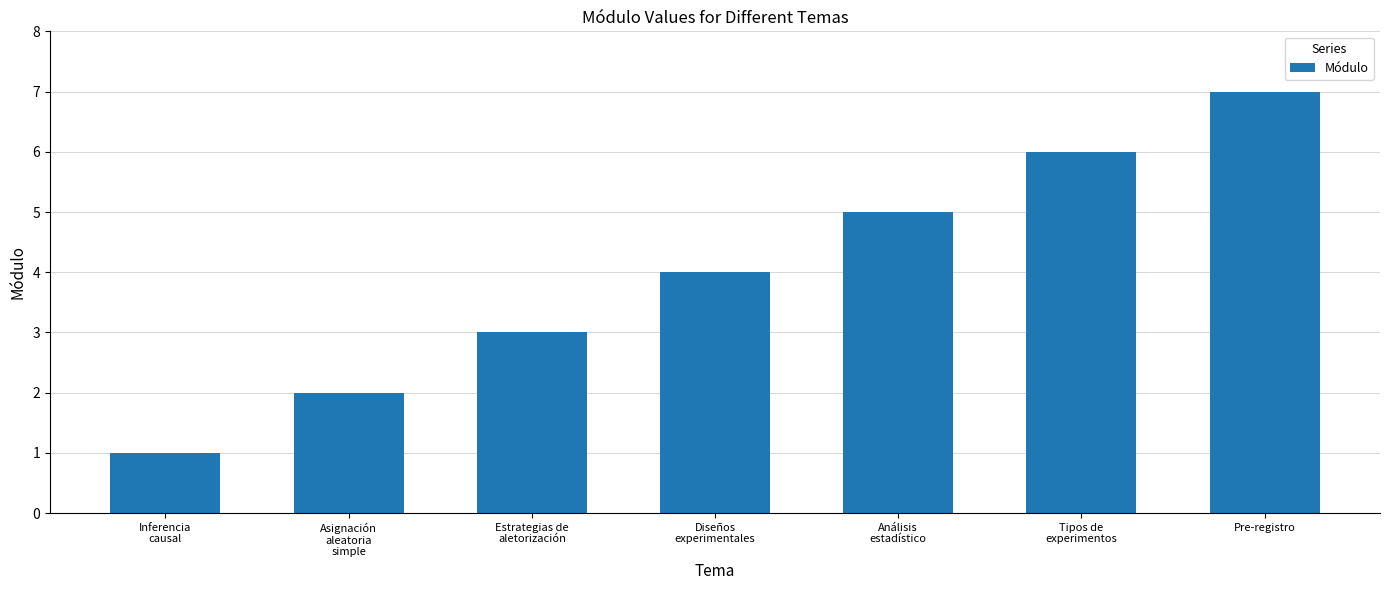

How many bars are there in total?

7